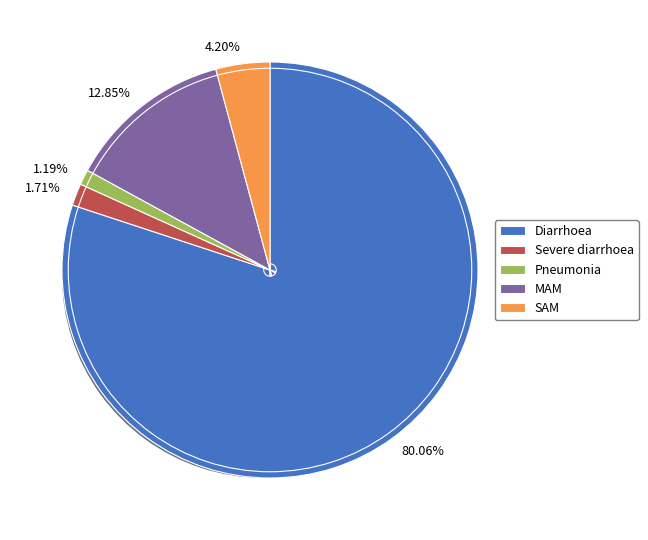

What is the smallest slice in the pie chart?

Pneumonia